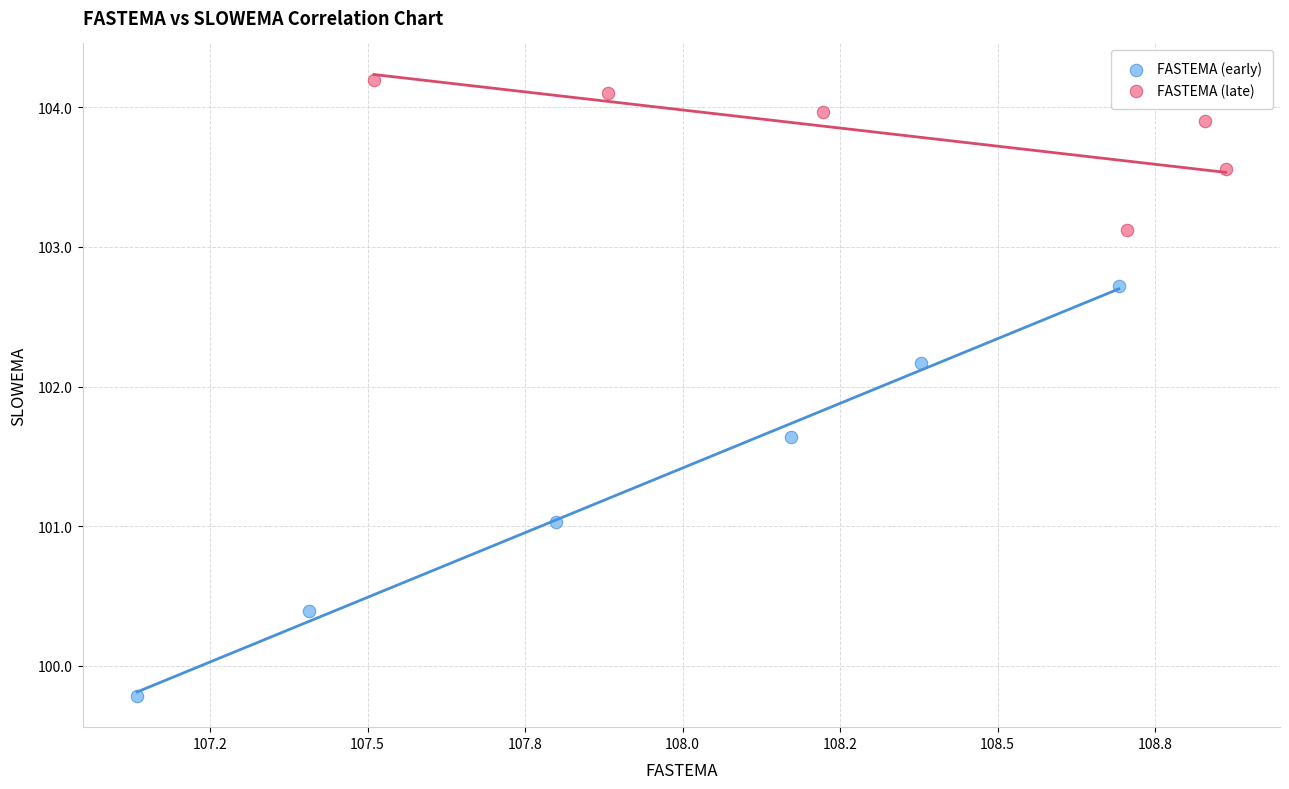

Which series has the largest Y range (max minus min)?

FASTEMA (early)